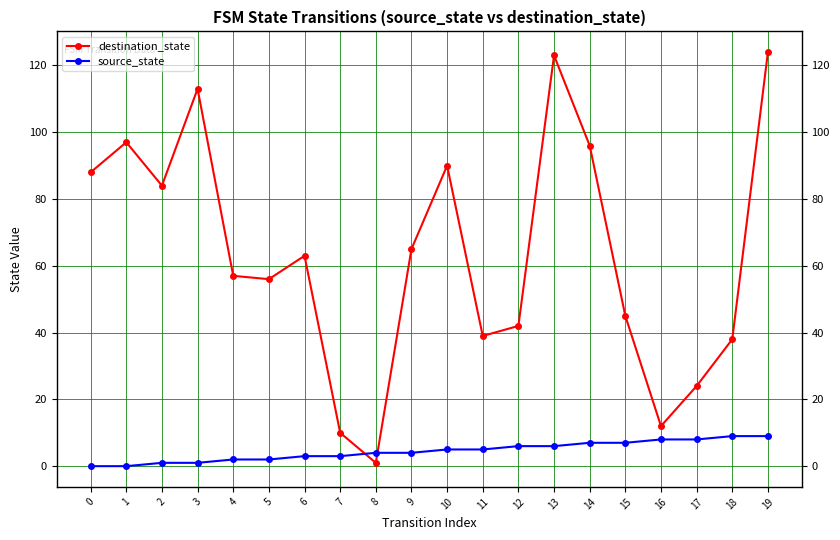

Between 2 and 6, which series saw the biggest shift?

destination_state